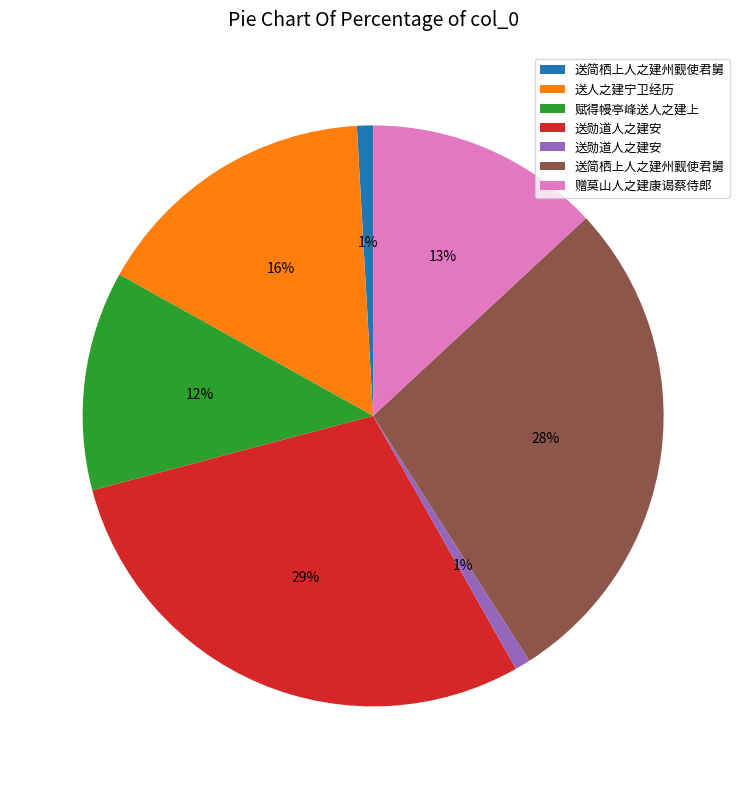

To the nearest percent, what is the difference between the largest and smallest slice percentages?

28%